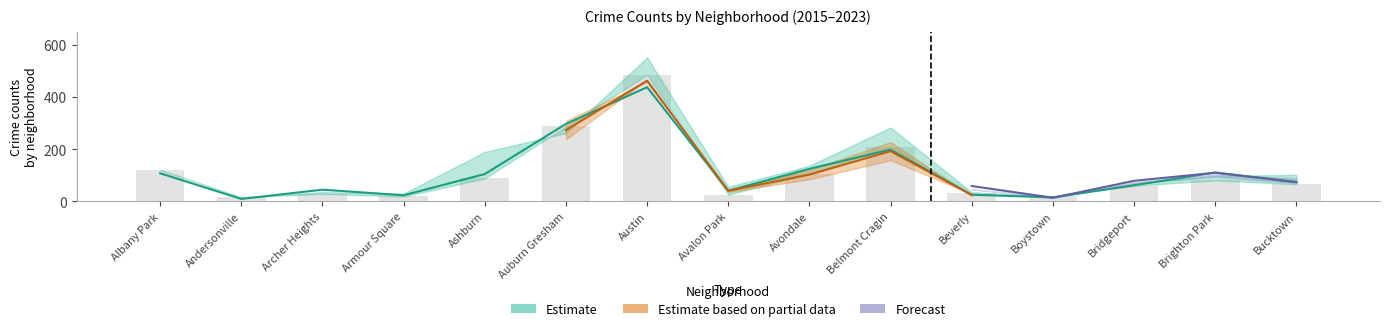

At which label does 2016 reach its minimum?

Andersonville